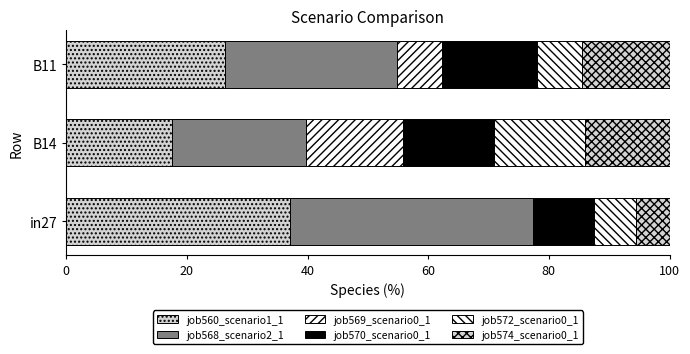

How many categories are shown in the chart?

3